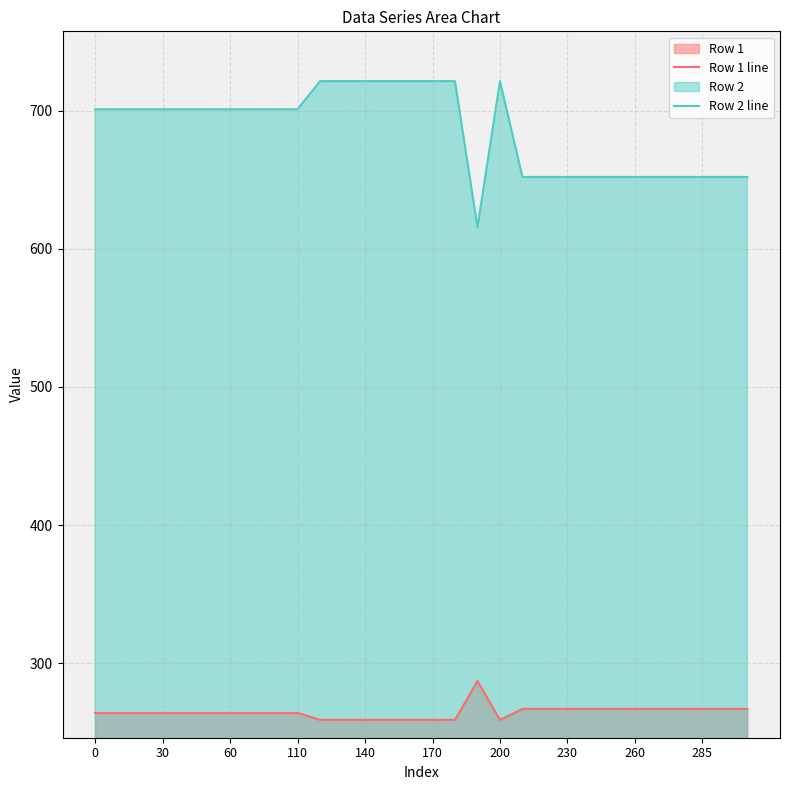

True or false: Row 1 line and Row 2 line cross at least once.

False